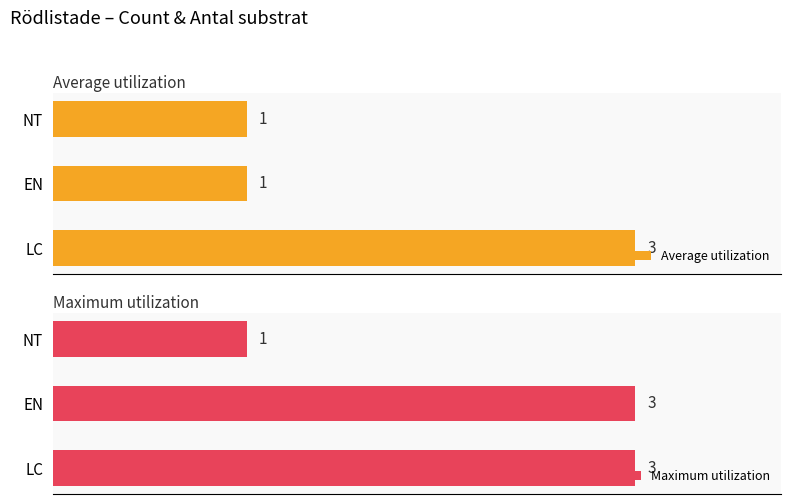

How many groups of bars are there?

3